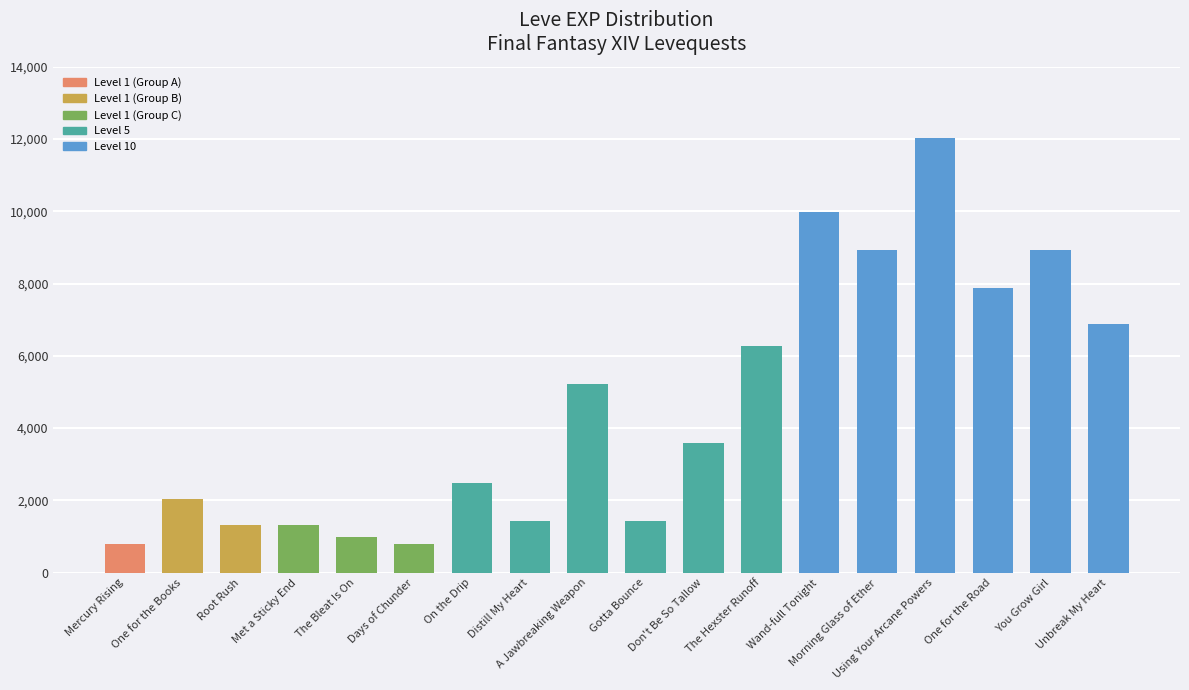

What is the value of the 10th bar from the left?

1420